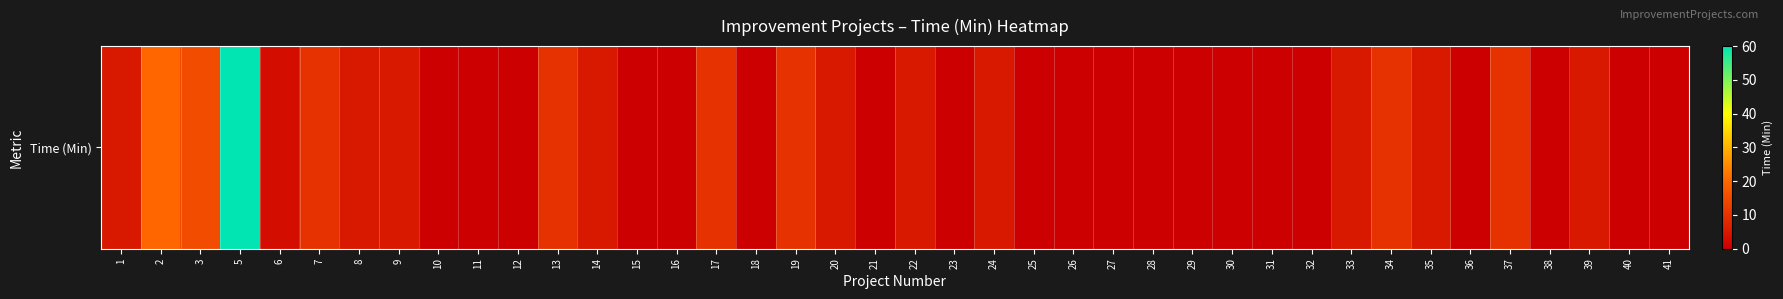

What is the maximum value shown in the chart?

60